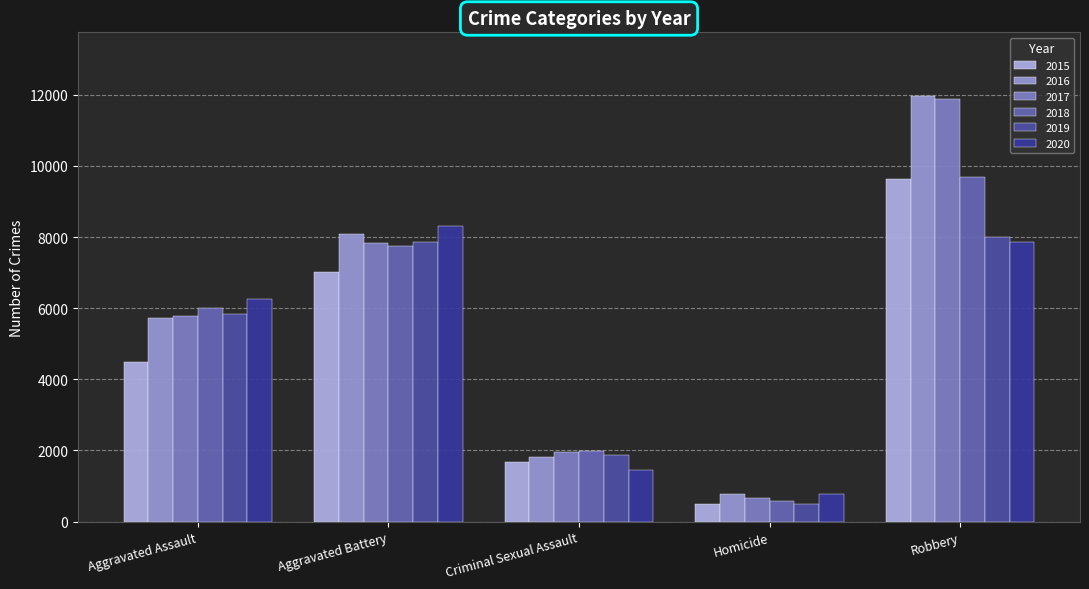

The 2019 series shows 498 at Homicide. True or false?

True